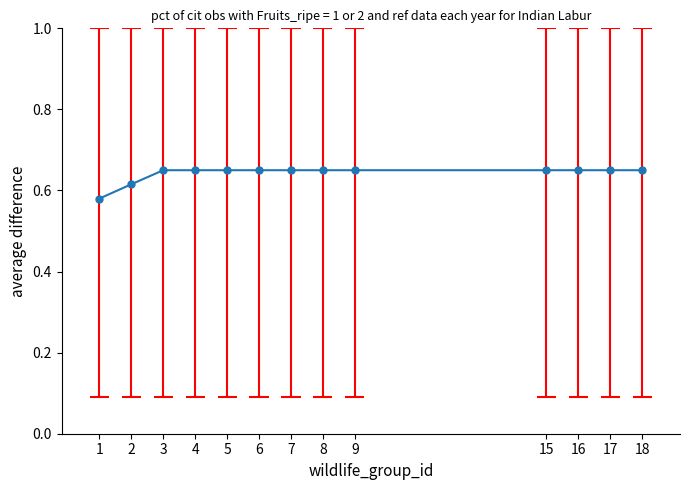

Reading left to right, transcribe all the data shown in this chart.

1=0.6	2=0.6	3=0.7	4=0.7	5=0.7	6=0.7	7=0.7	8=0.7	9=0.7	15=0.7	16=0.7	17=0.7	18=0.7